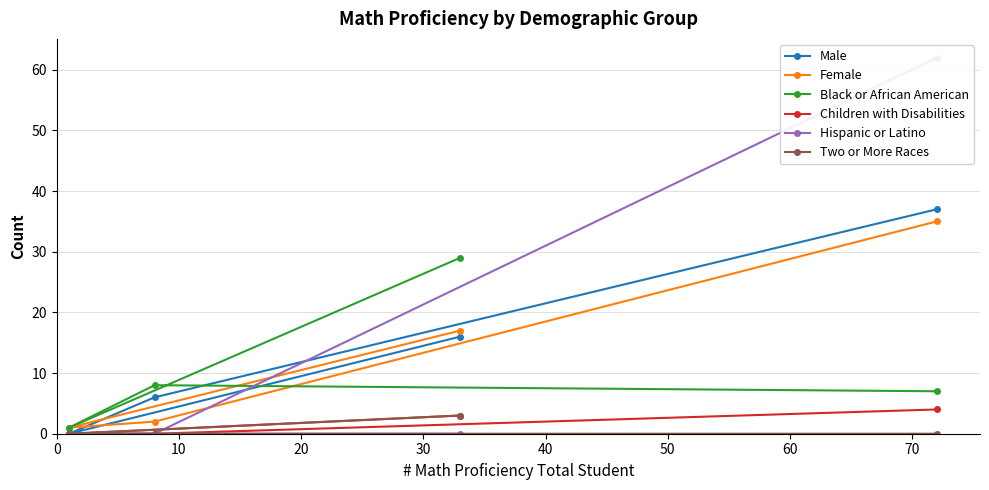

True or false: Female has more than 0 interior local peaks.

False